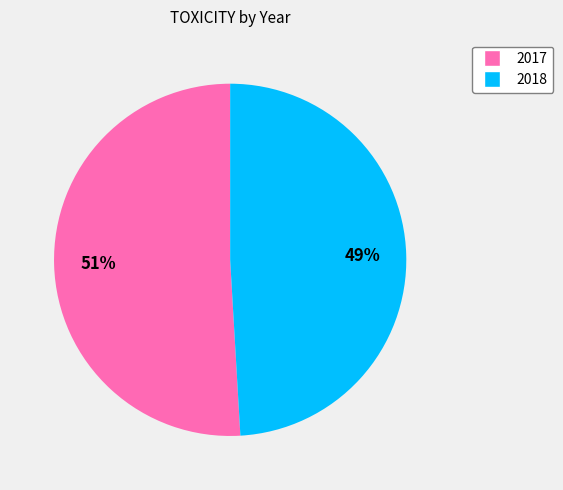

Which slice is the largest?

2017